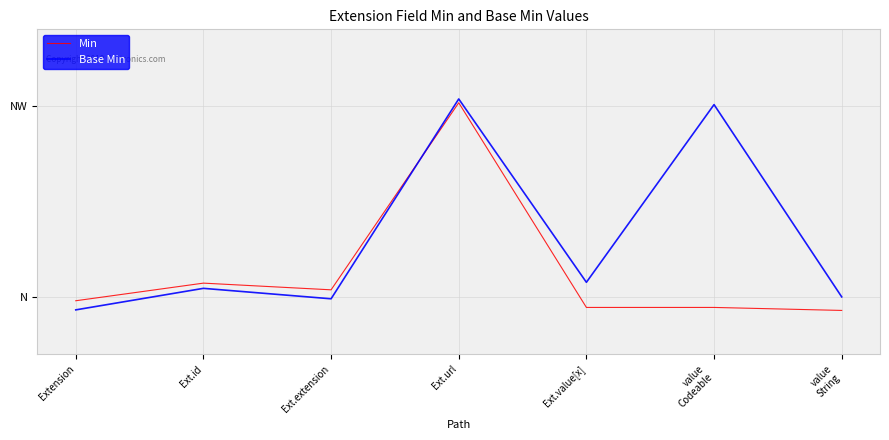

What is the label of the 7th point from the left?

value
String